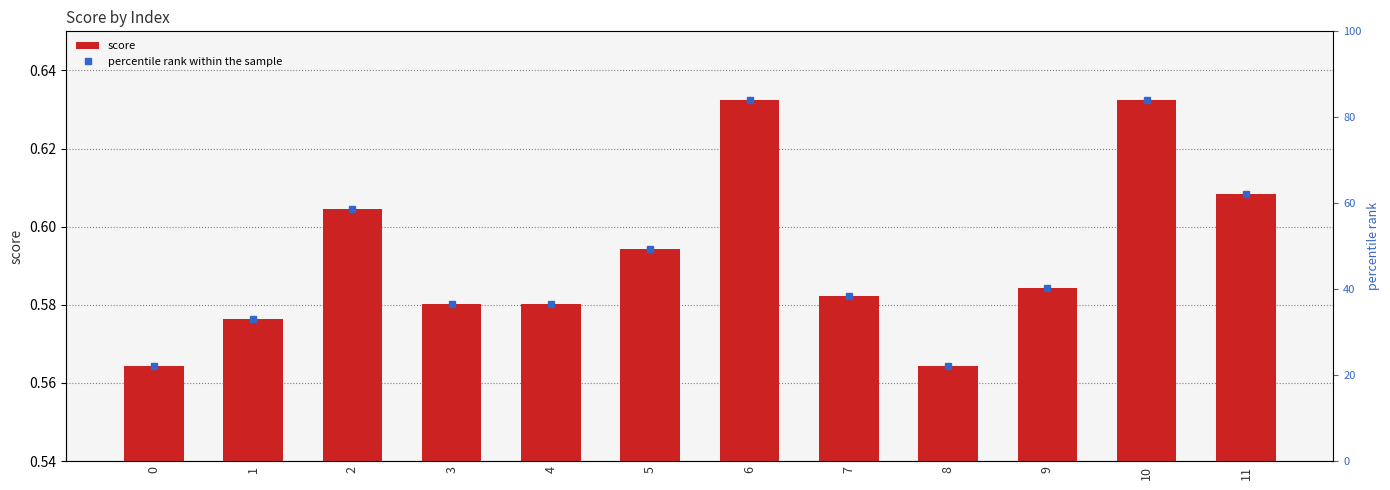

The chart shows a value of 0.8 at 2. True or false?

False